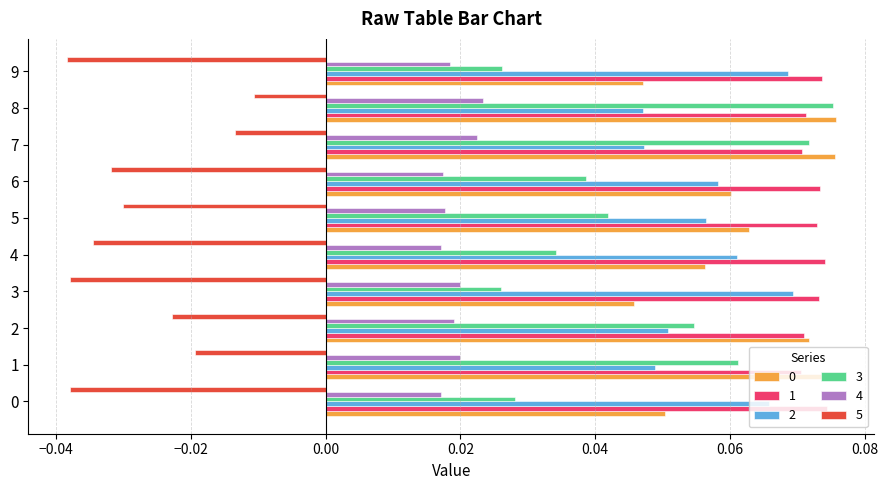

Is the value of 4 at 1 greater than the value of 1 at 7?

No